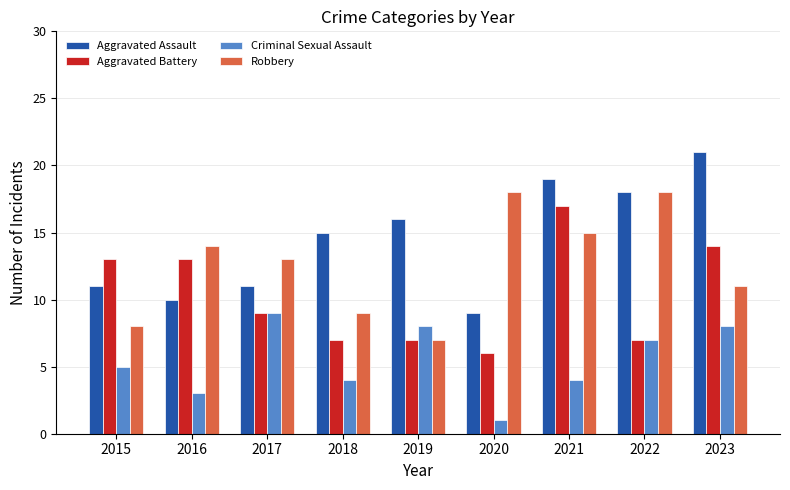

Rank the series by their average value, from highest to lowest.

Aggravated Assault, Robbery, Aggravated Battery, Criminal Sexual Assault